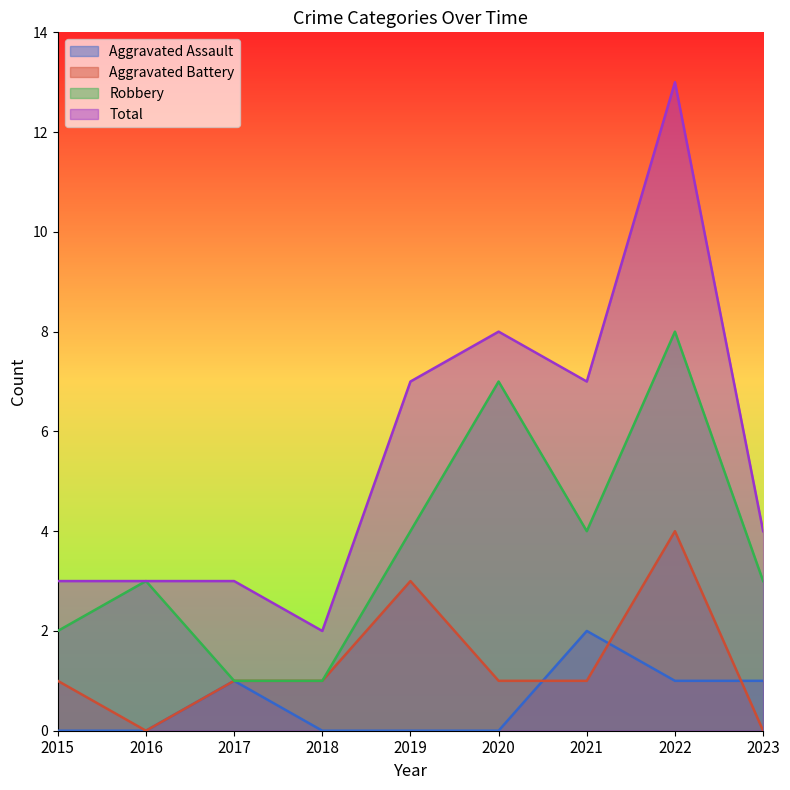

Between which two adjacent categories do Aggravated Battery and Aggravated Assault first intersect?

2020 and 2021